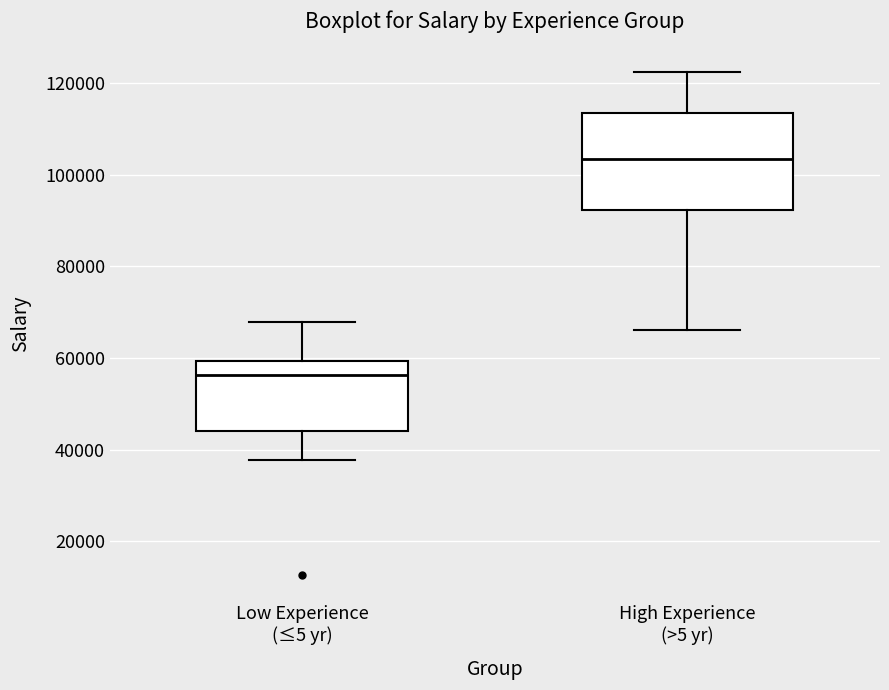

Which box's median line is the lowest?

Low Experience (≤5 yr)